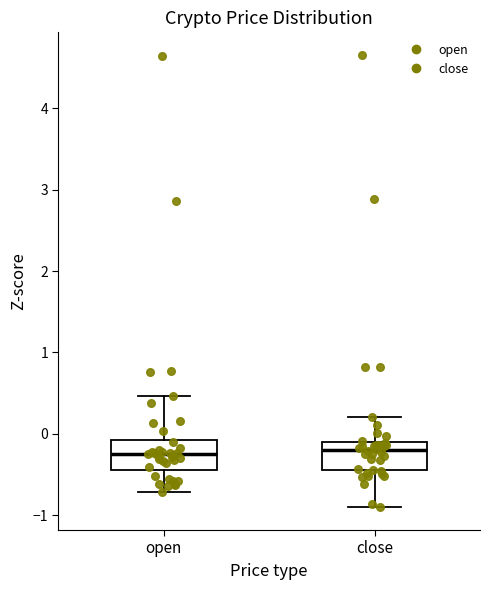

Reading left to right, transcribe this box plot: for each box, give where its median line is, the range the box spans, and where its two whiskers end, as read against the y-axis. The values are not printed on the chart, so give them approximately, as read against the axis.

open: median -0.3, box -0.4 to -0.1, whiskers -0.7 to 0.5
close: median -0.2, box -0.4 to -0.1, whiskers -0.9 to 0.2